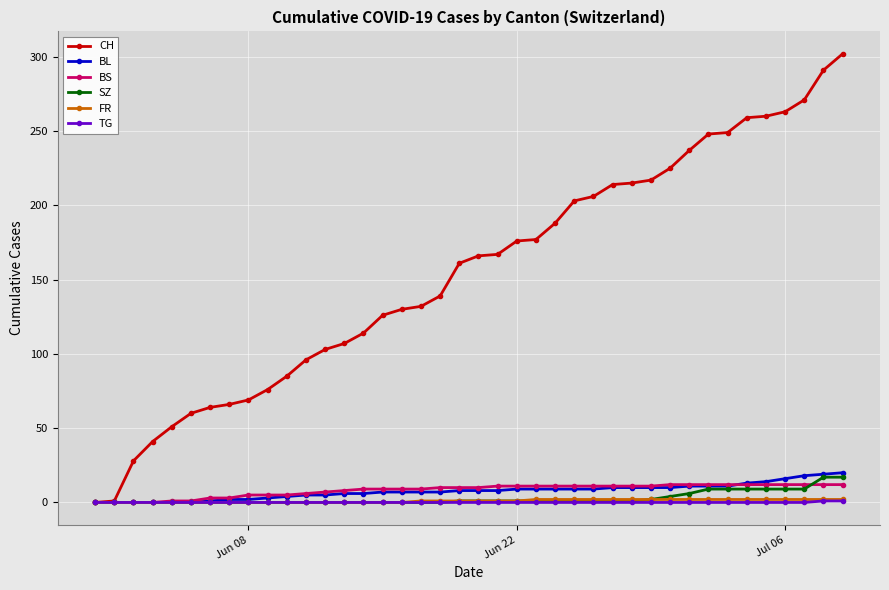

What is the sum of all TG values?

2